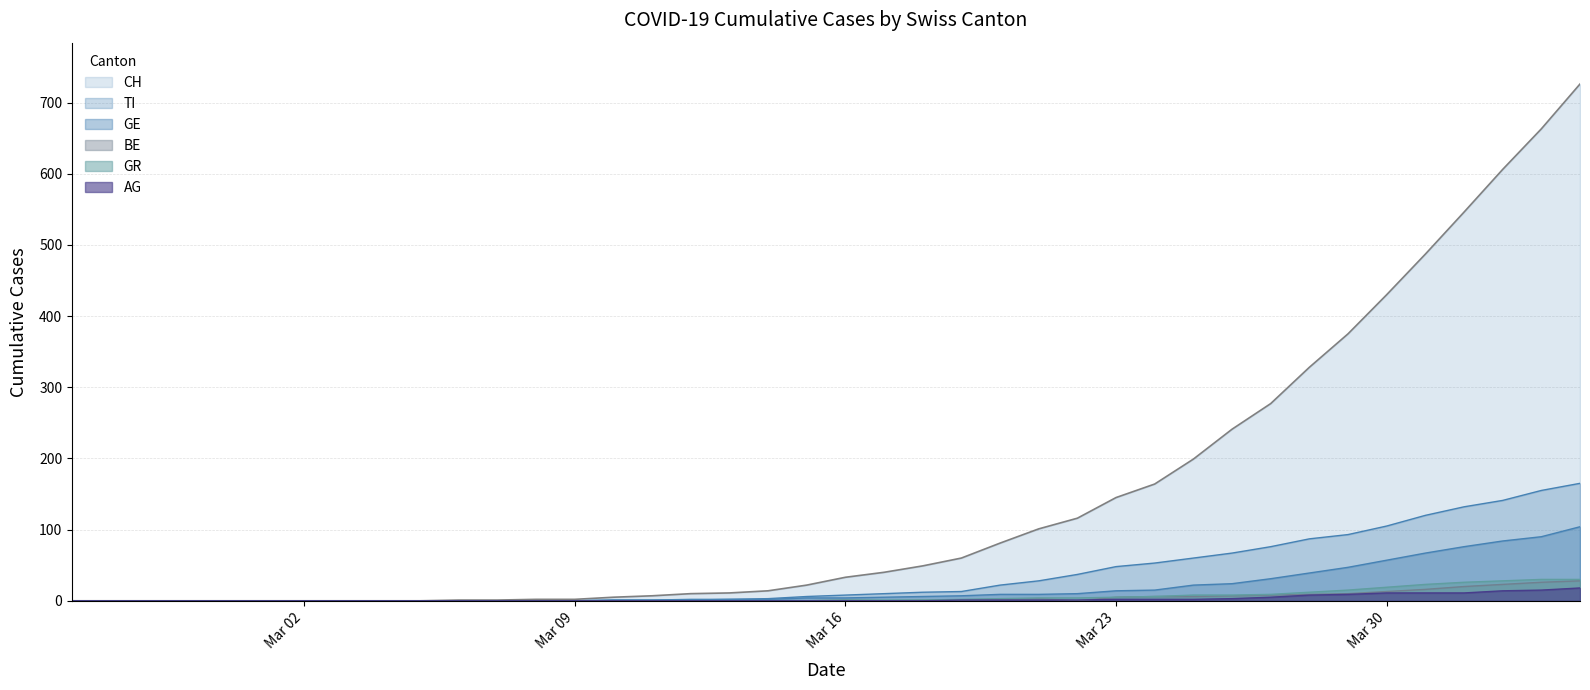

True or false: GE and BE intersect in this chart.

False